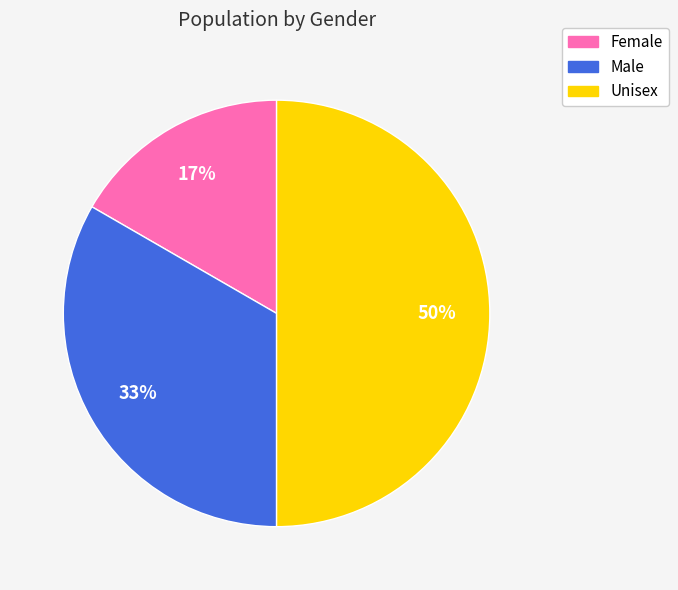

The Female slice represents 17% of the pie. True or false?

True